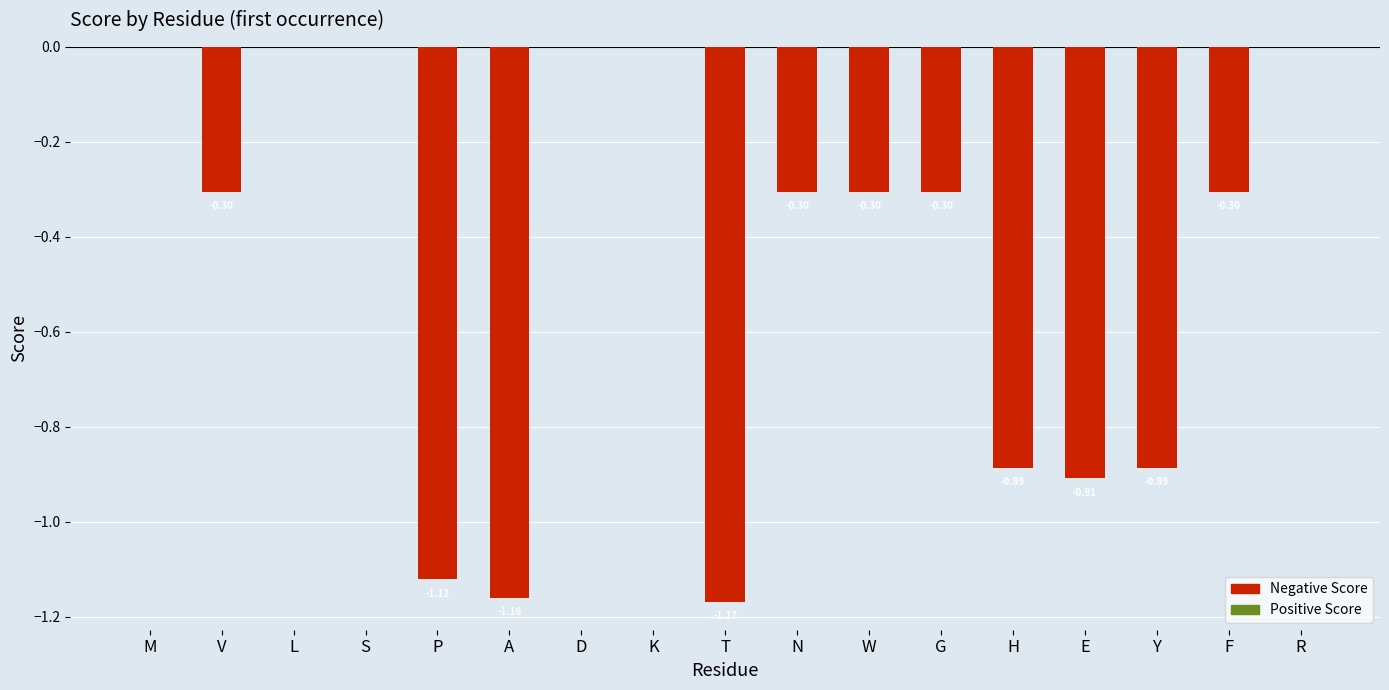

What is the sum of the values at R and W?

-0.3